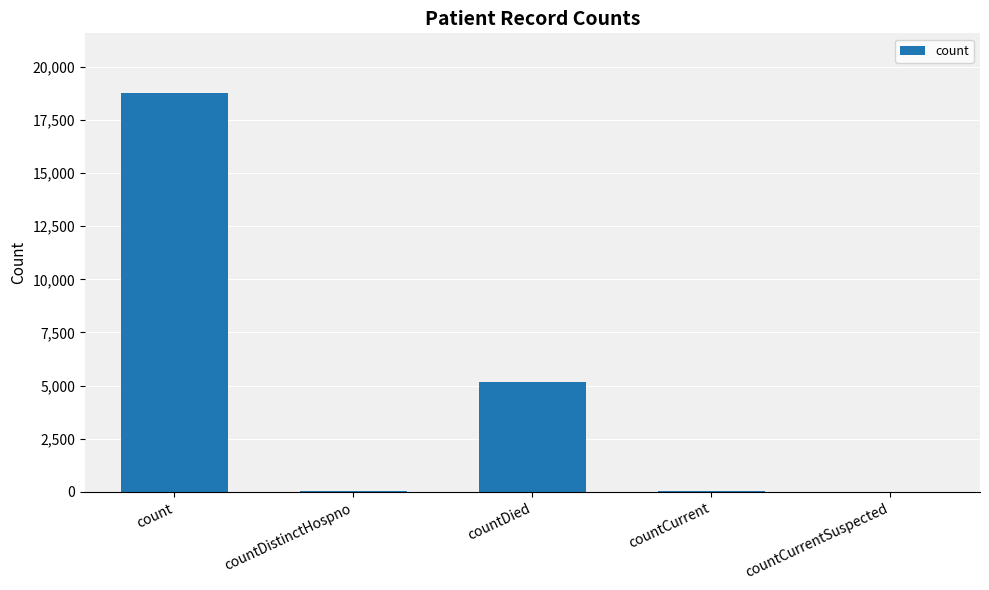

Count the number of data series in this chart.

1